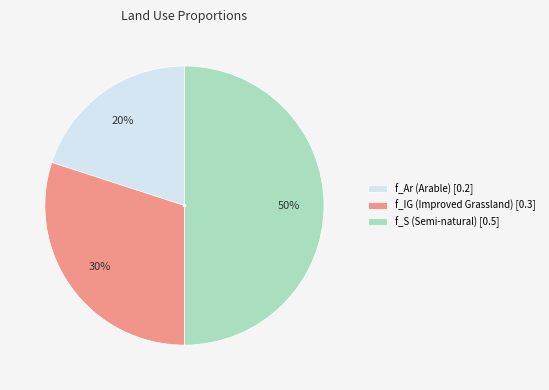

Which slice is the smallest?

f_Ar (Arable)